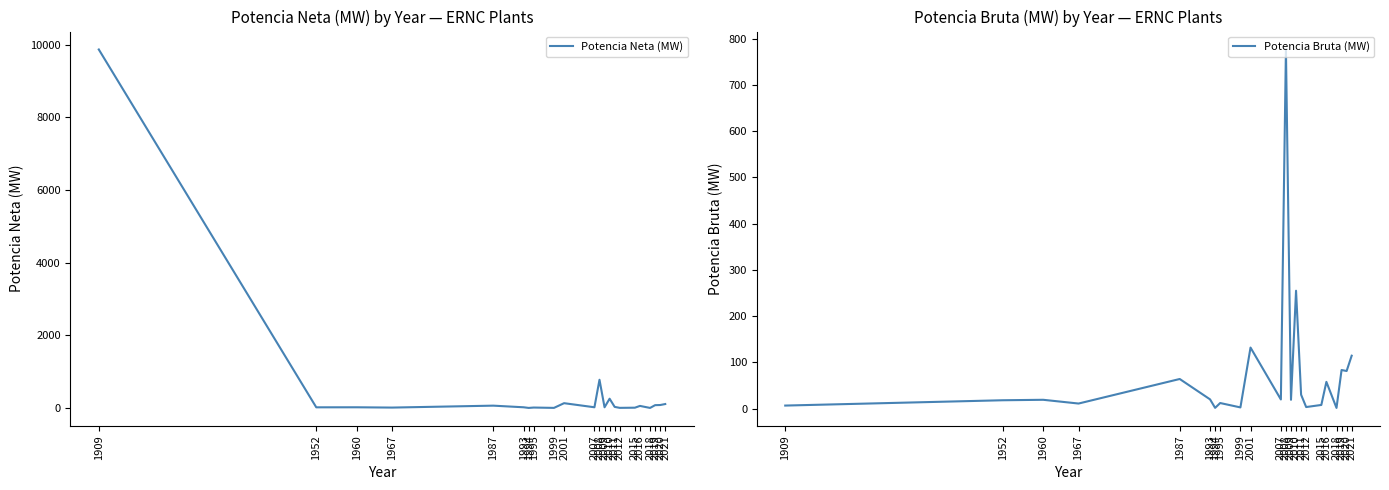

Is it true that Potencia Neta (MW) equals 2.5 at 1994?

False